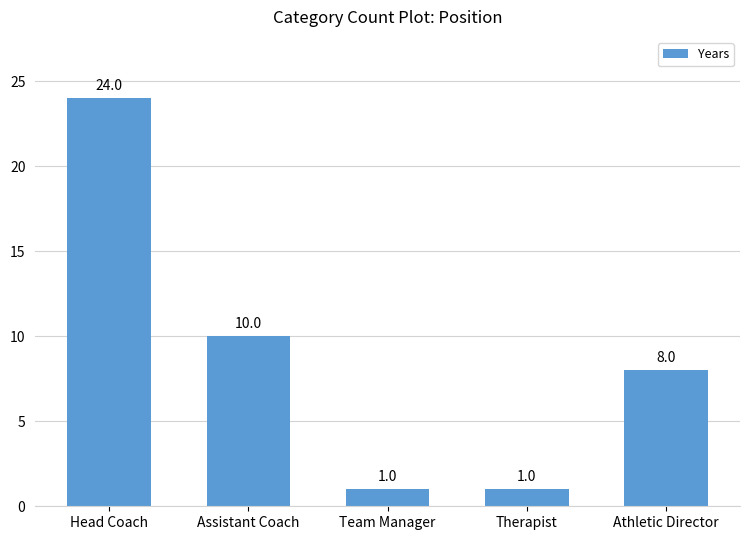

What is the ratio of the value at Athletic Director to the value at Head Coach?

0.3